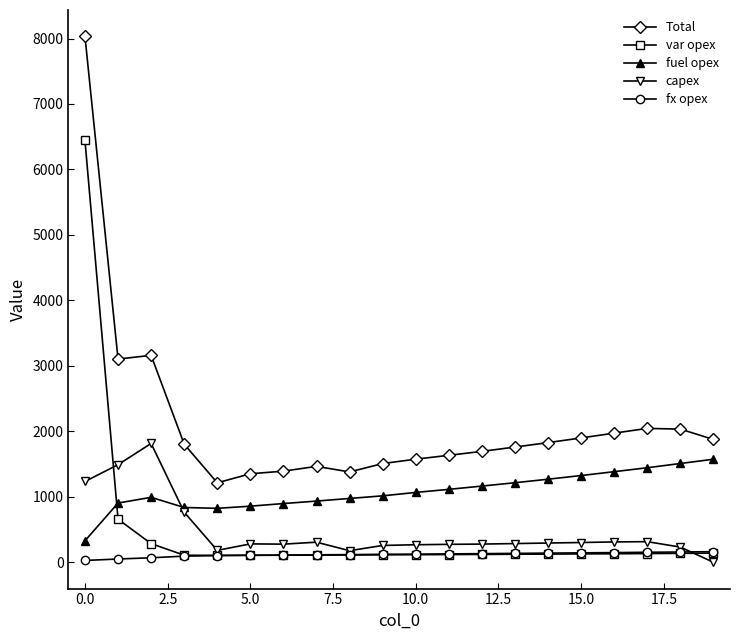

Which series has the widest spread of values?

Total